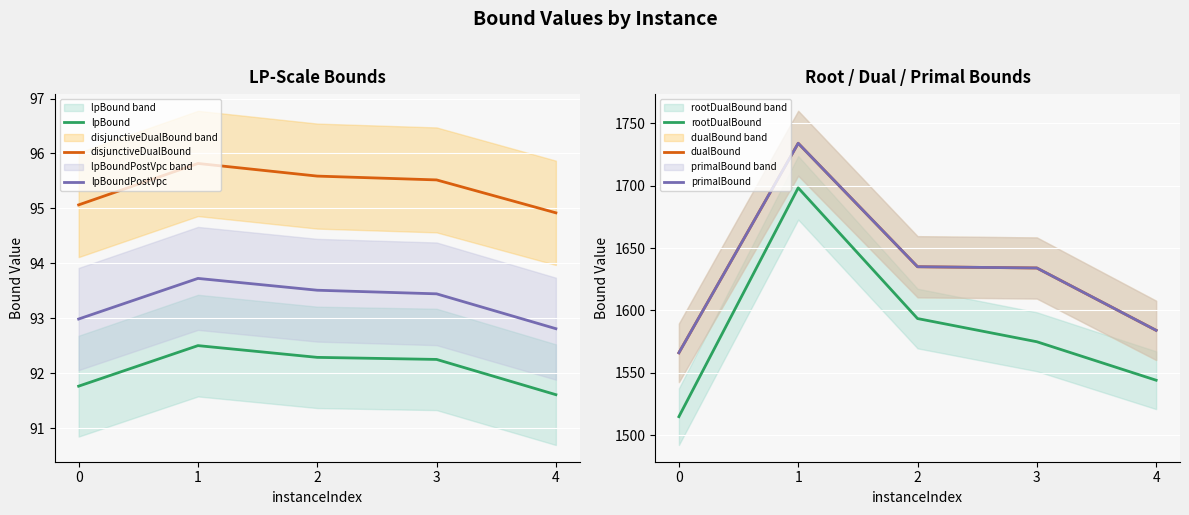

What is the total value across all series at 2?

5144.8